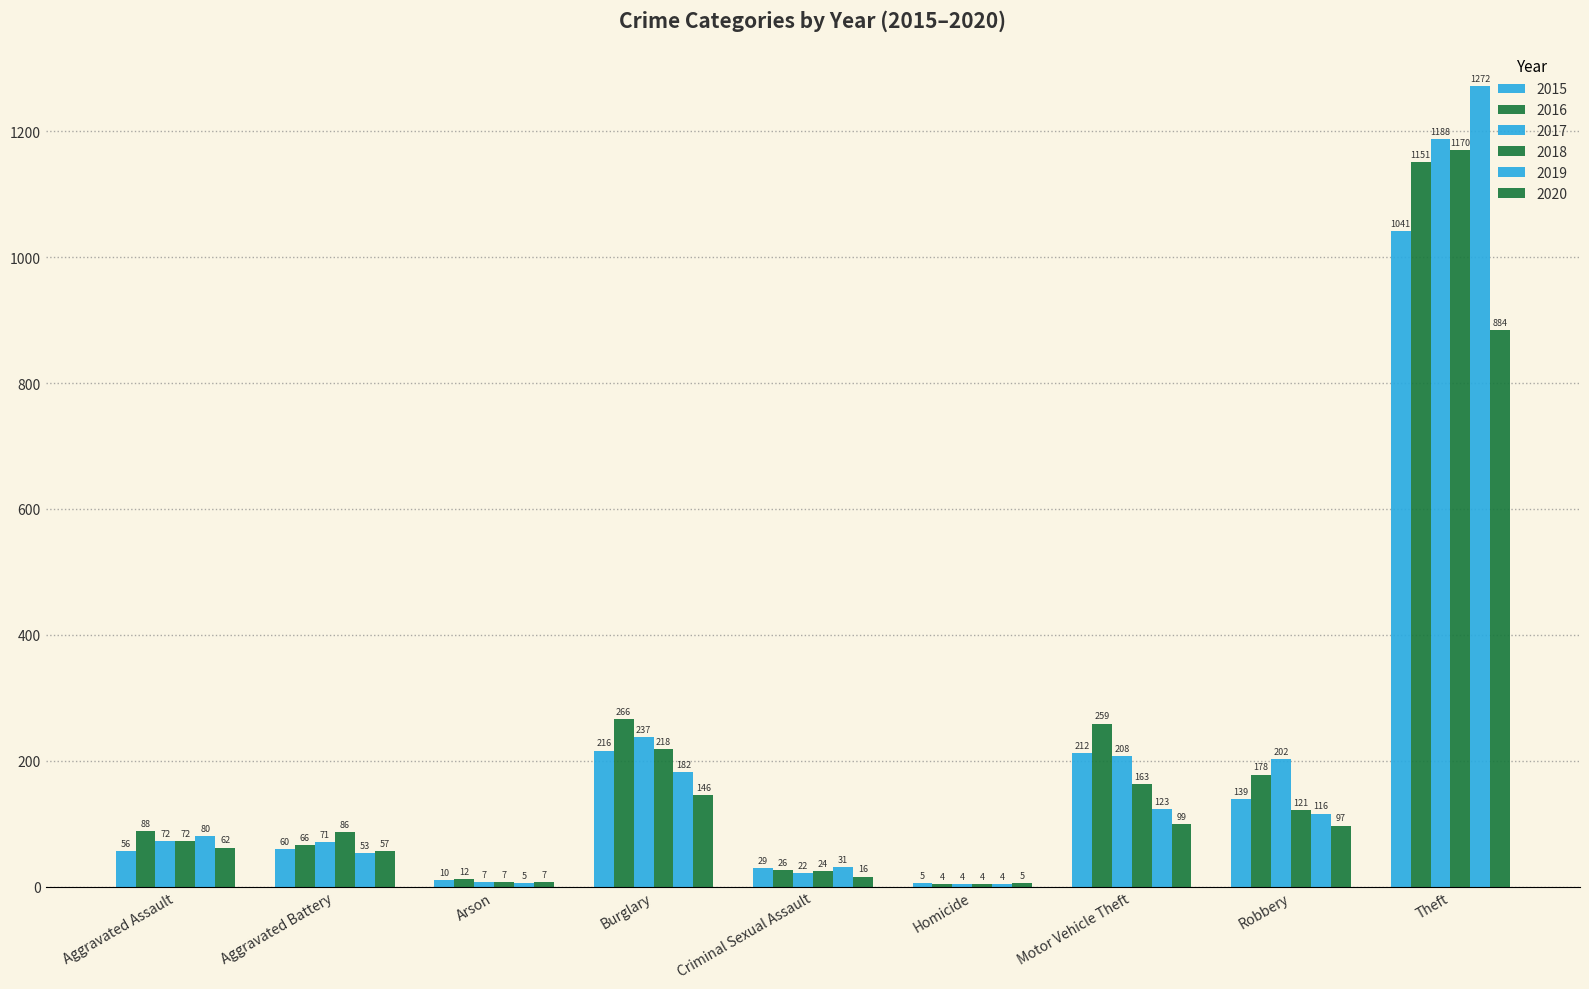

Which label corresponds to the largest value in the chart?

Theft